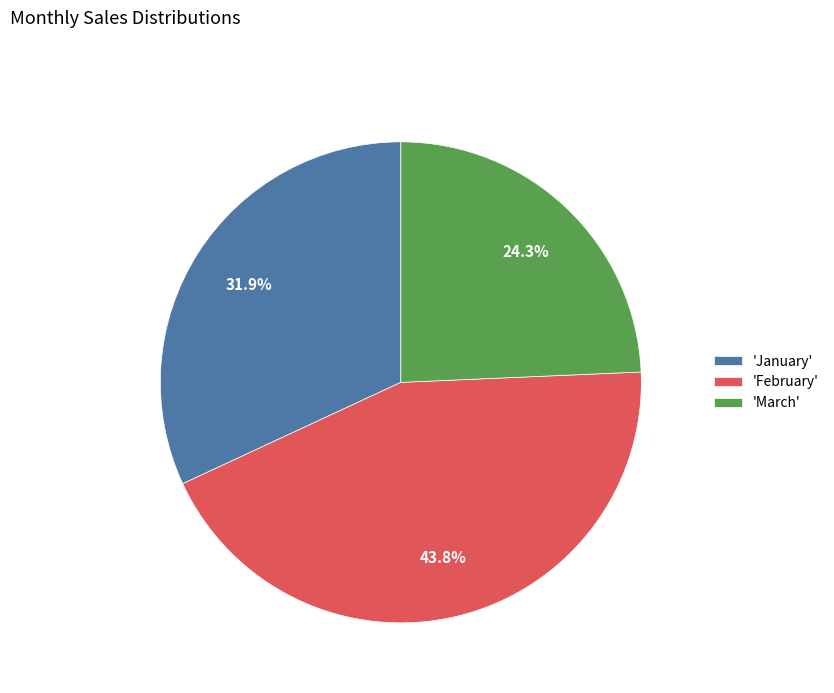

What percentage is NOT represented by 'January'?

68.1%